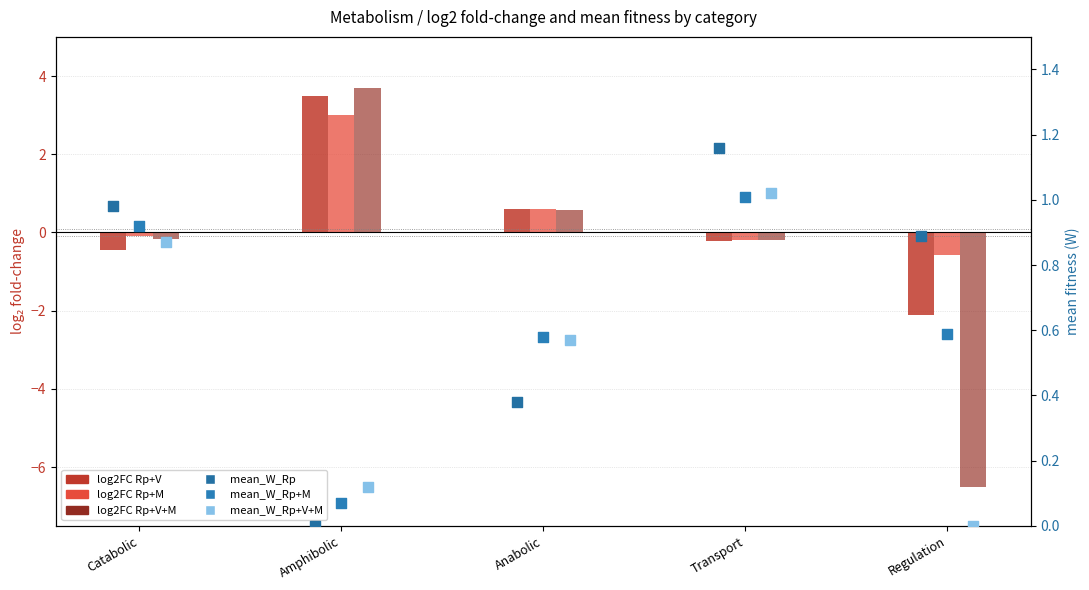

At how many categories does at least one series exceed -6?

5